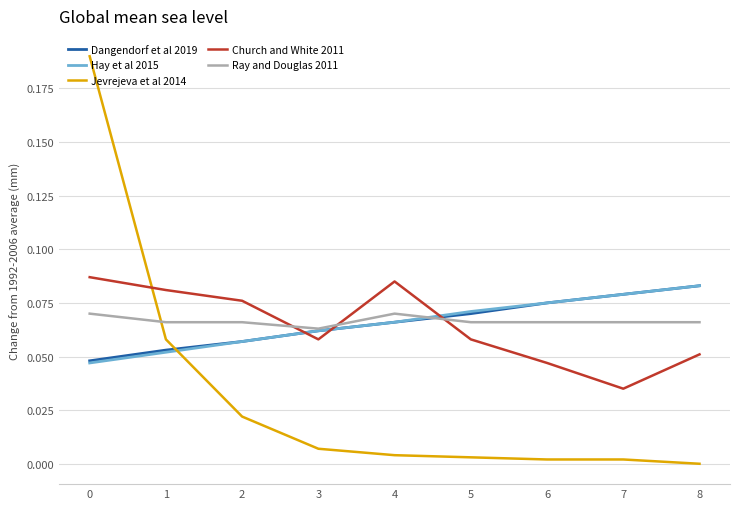

Which category has the lowest value in the Jevrejeva et al 2014 series?

8